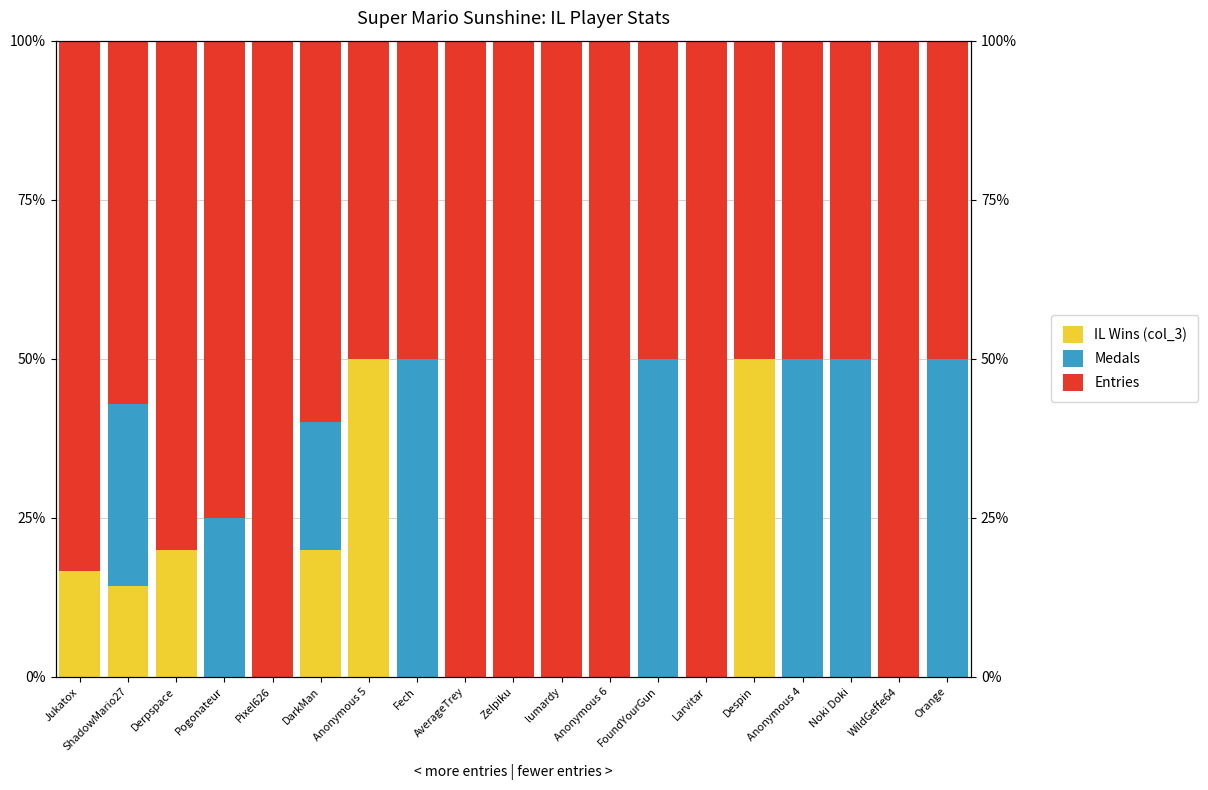

Rank the series by their maximum value, from lowest to highest.

Medals, IL Wins (col_3), Entries